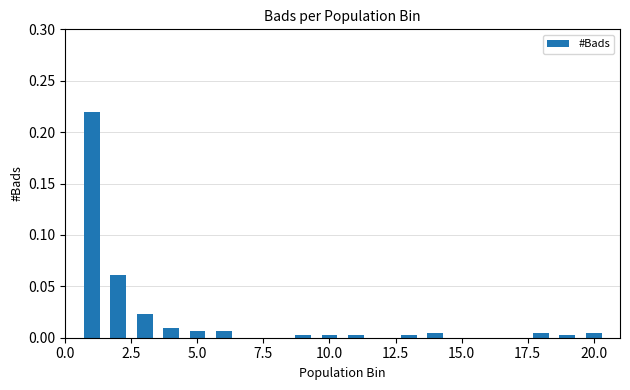

What is the sum of all values?

0.4